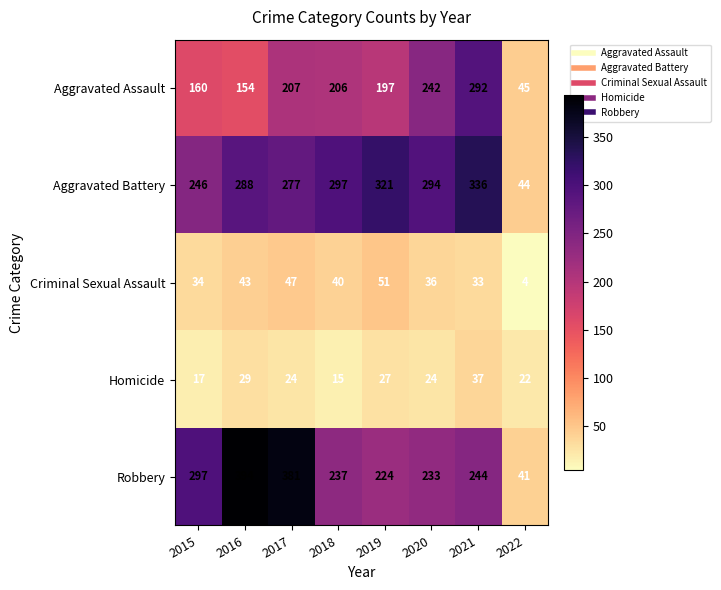

What is the sum of all Robbery values?

2051